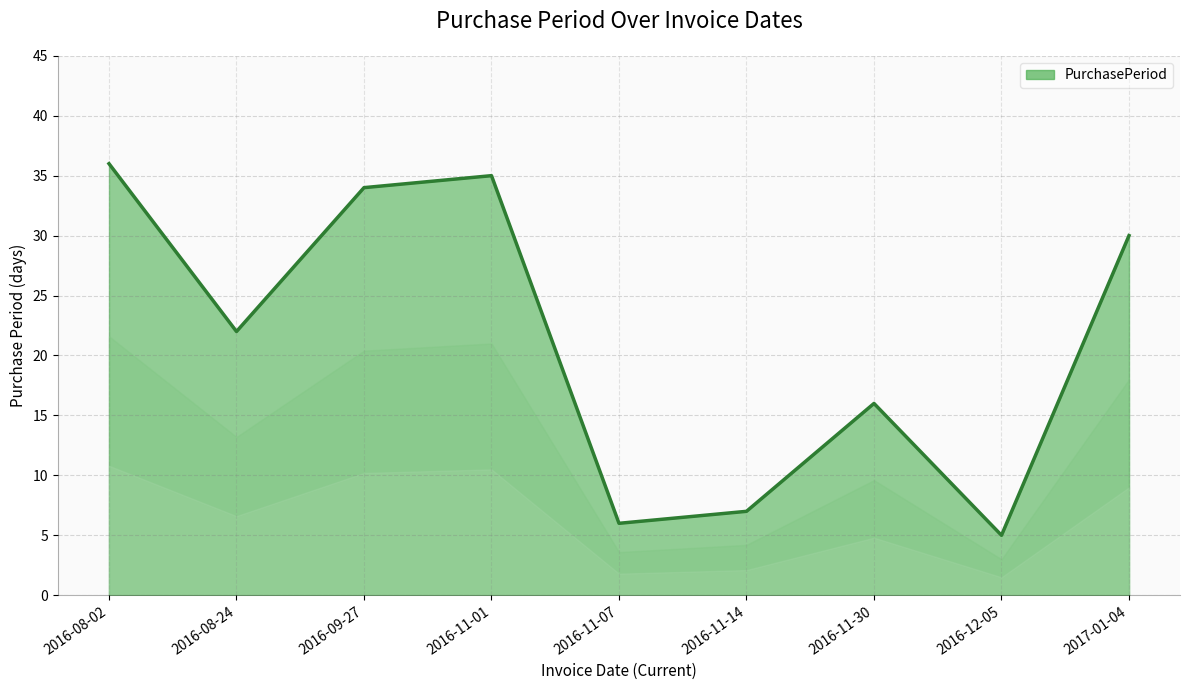

Reading left to right, transcribe all the data shown in this chart.

36	22	34	35	6	7	16	5	30